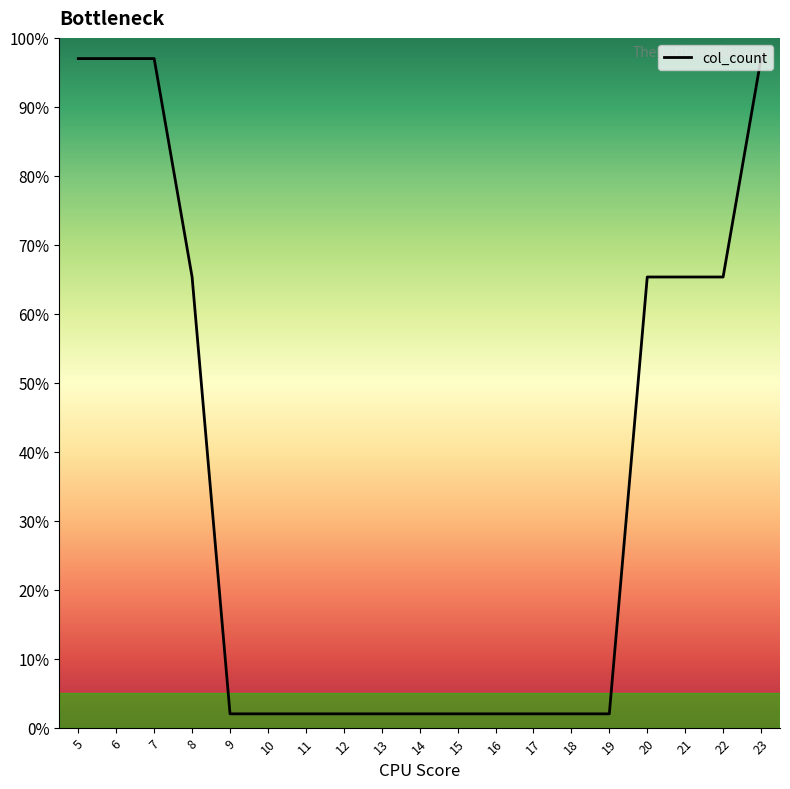

The chart shows a value of 65.3 at 8. True or false?

True